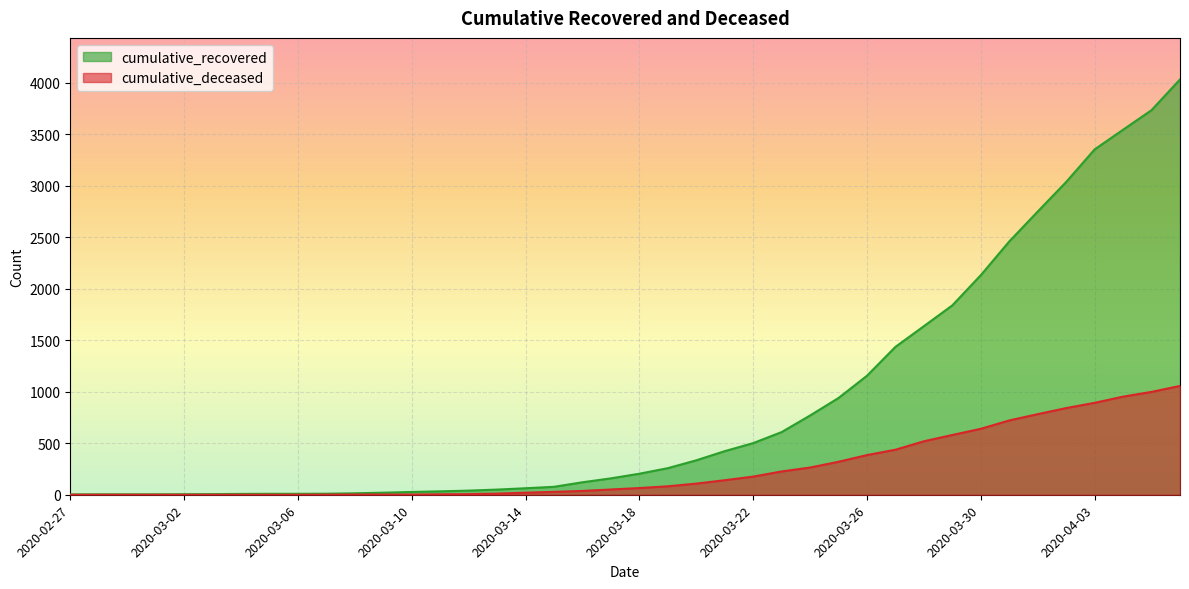

True or false: cumulative_recovered and cumulative_deceased cross at least once.

False